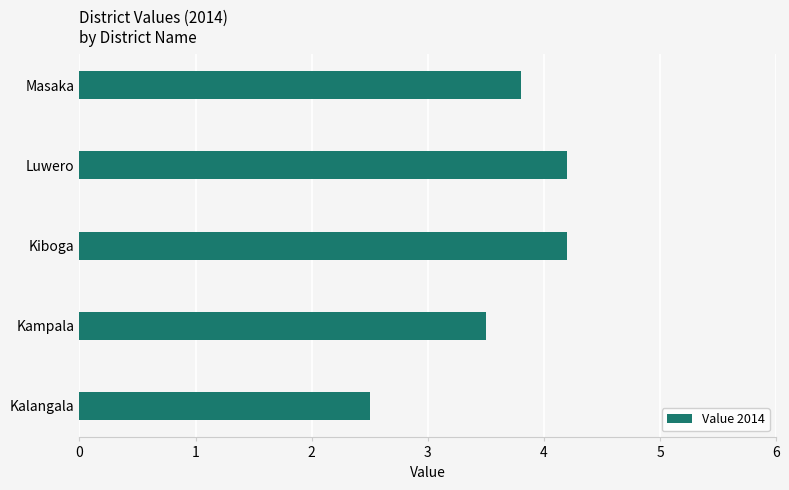

Reading bottom to top, extract all data points from this chart.

Kalangala=2.5	Kampala=3.5	Kiboga=4.2	Luwero=4.2	Masaka=3.8